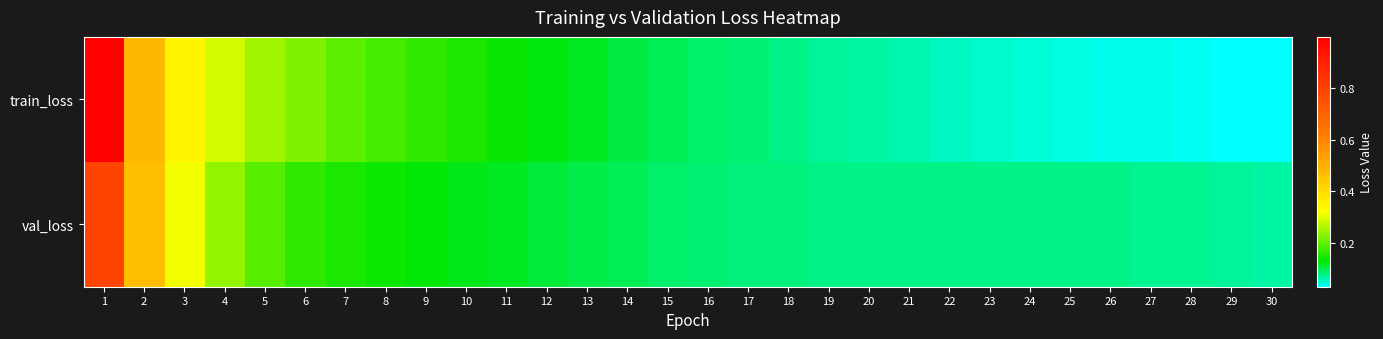

List the series in order of their overall mean, highest first.

train_loss, val_loss